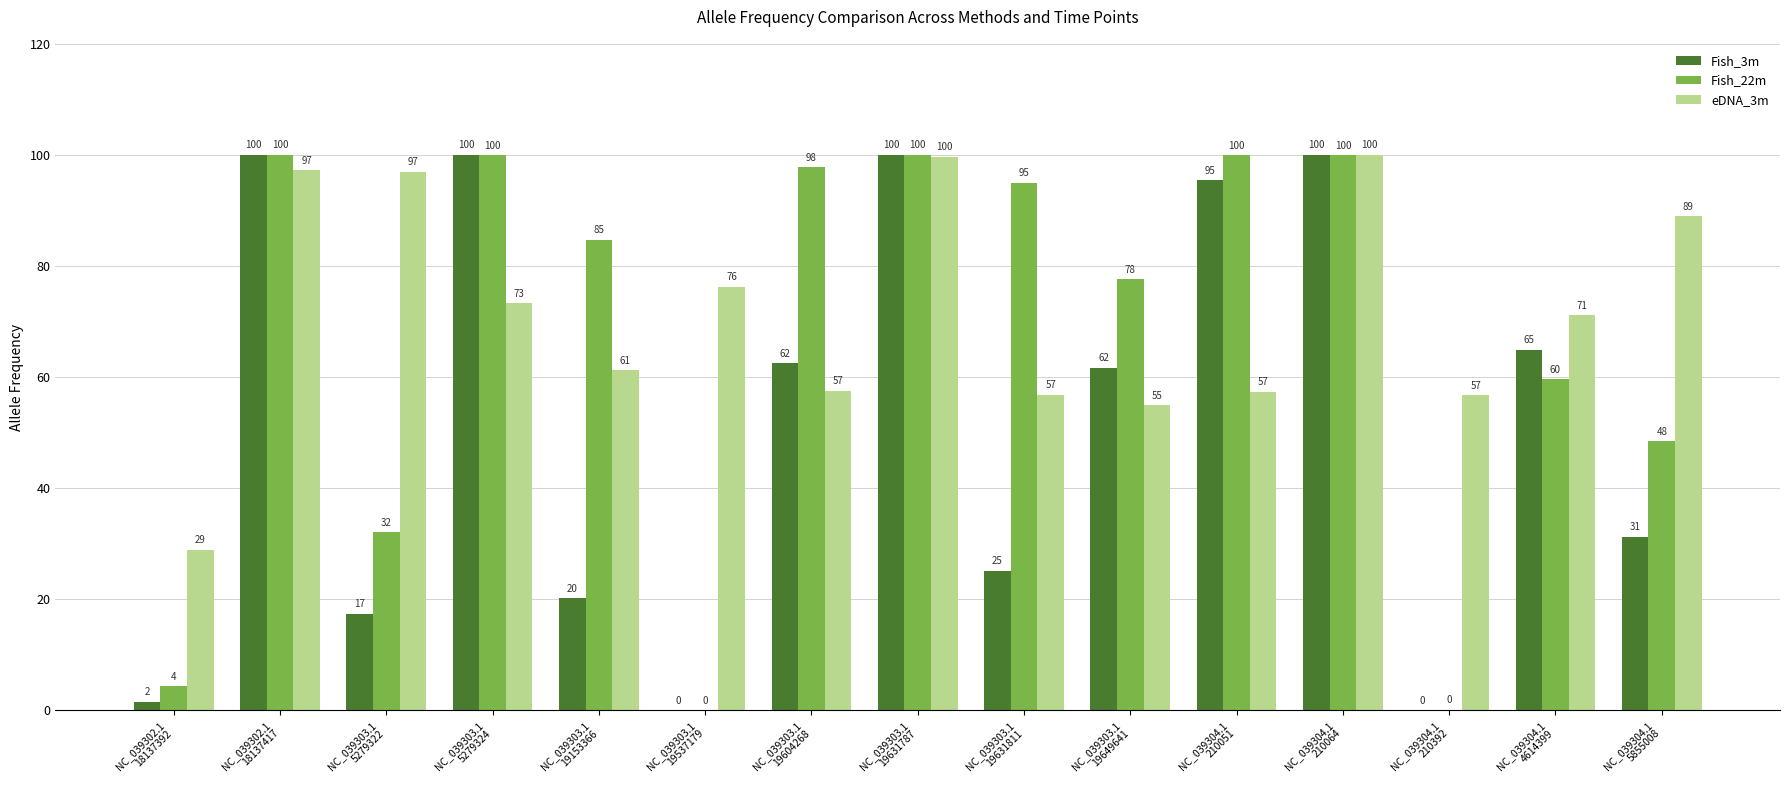

What is the maximum value for Fish_3m?

100.0